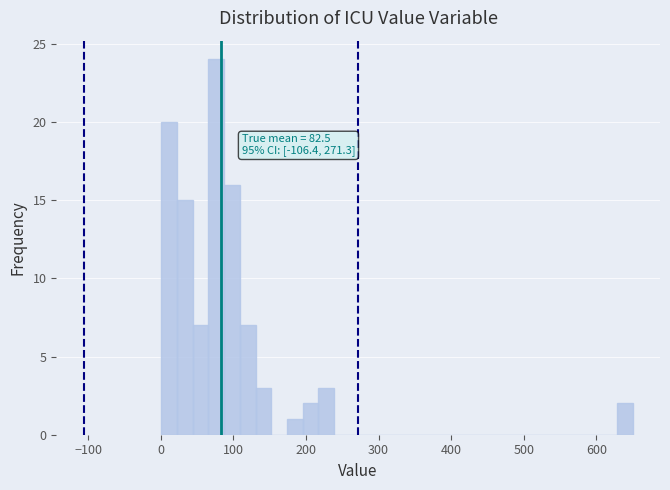

Read against the x-axis, roughly where is the centre of the tallest bar?

80